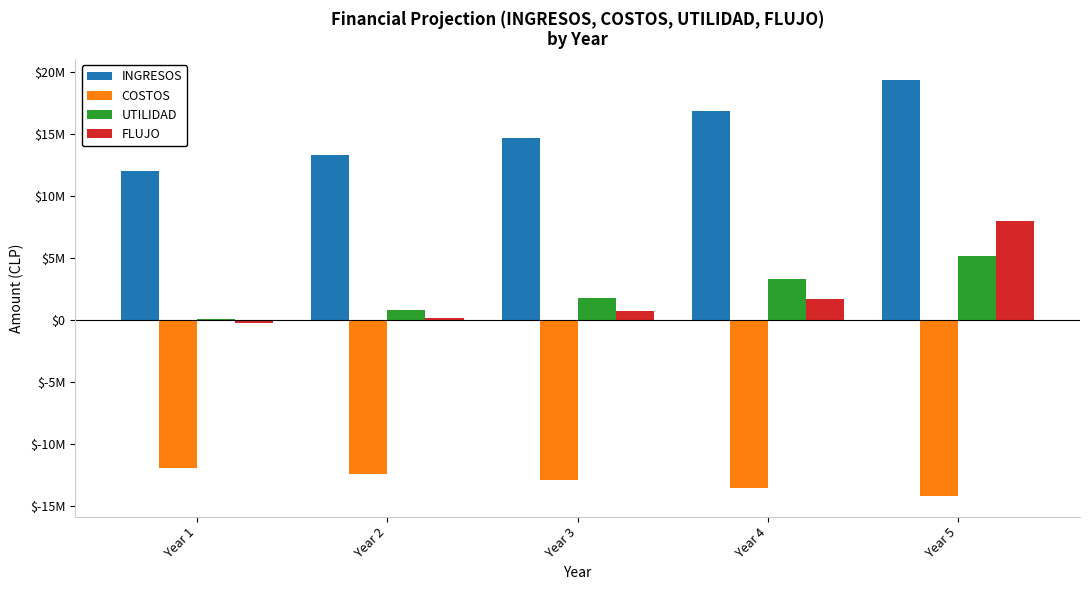

What is the difference between the maximum and minimum values in the FLUJO series?

8270939.2